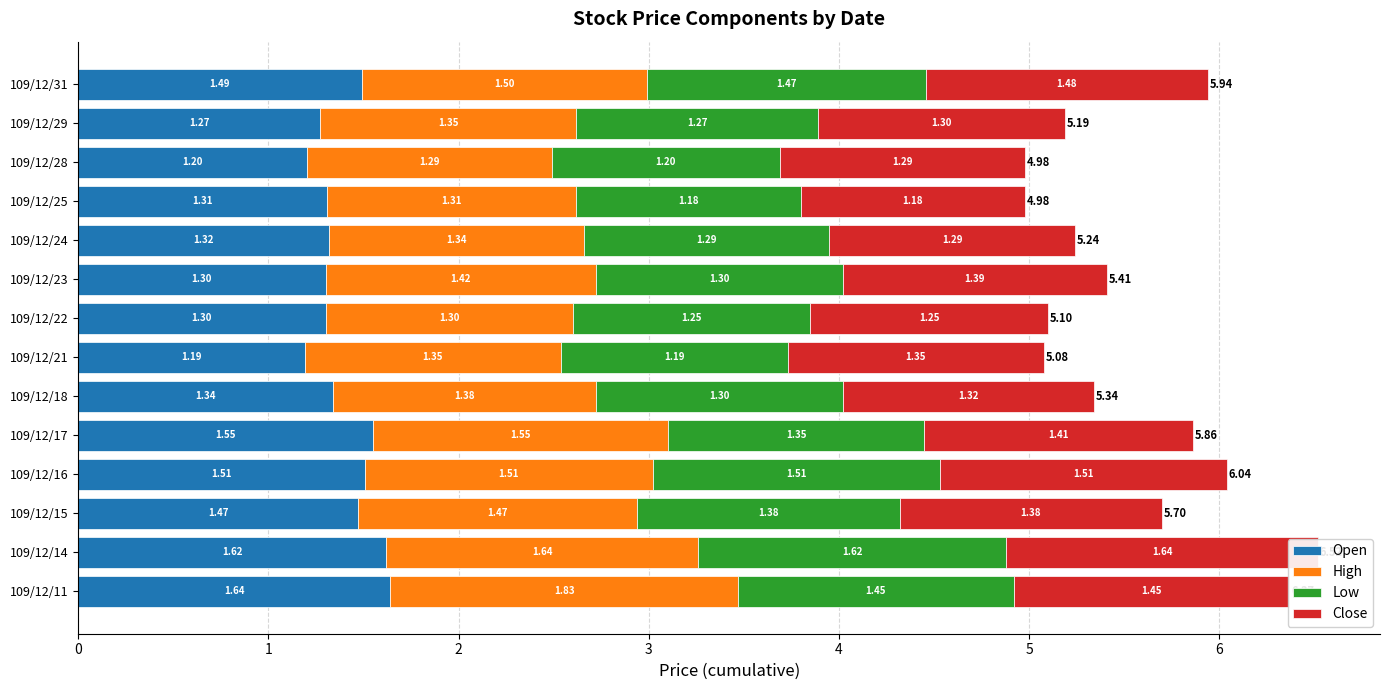

What is the value of the High bar at the 8th from the left?

1.3